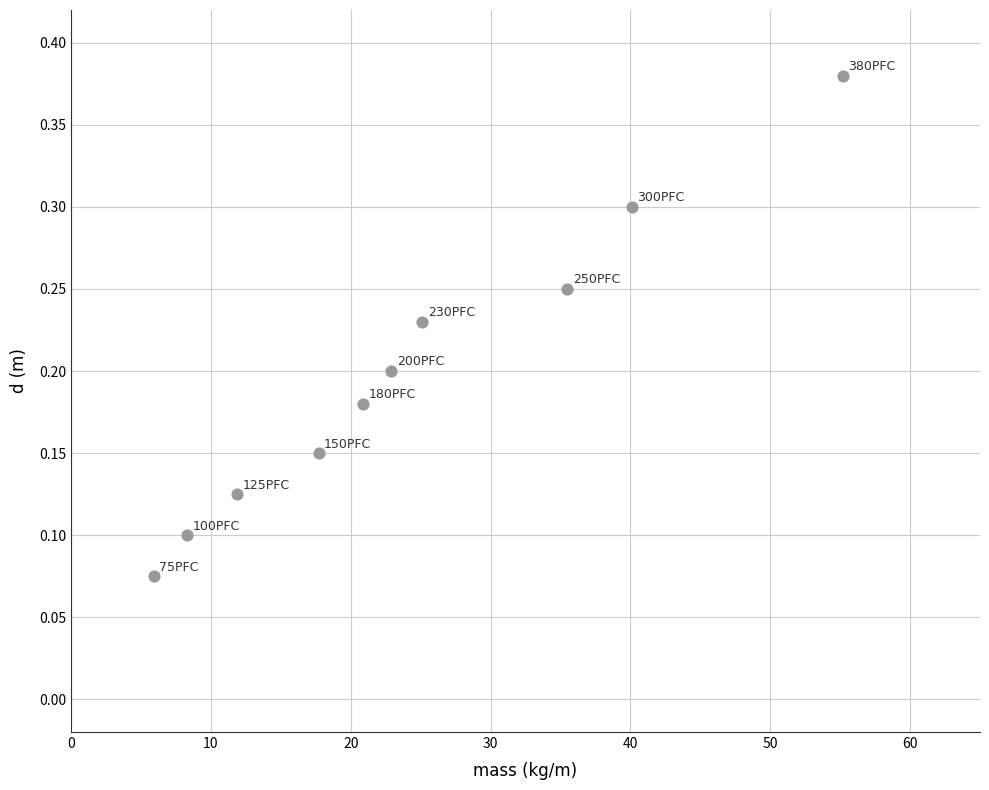

What is the range of Y values (max minus min)?

0.3